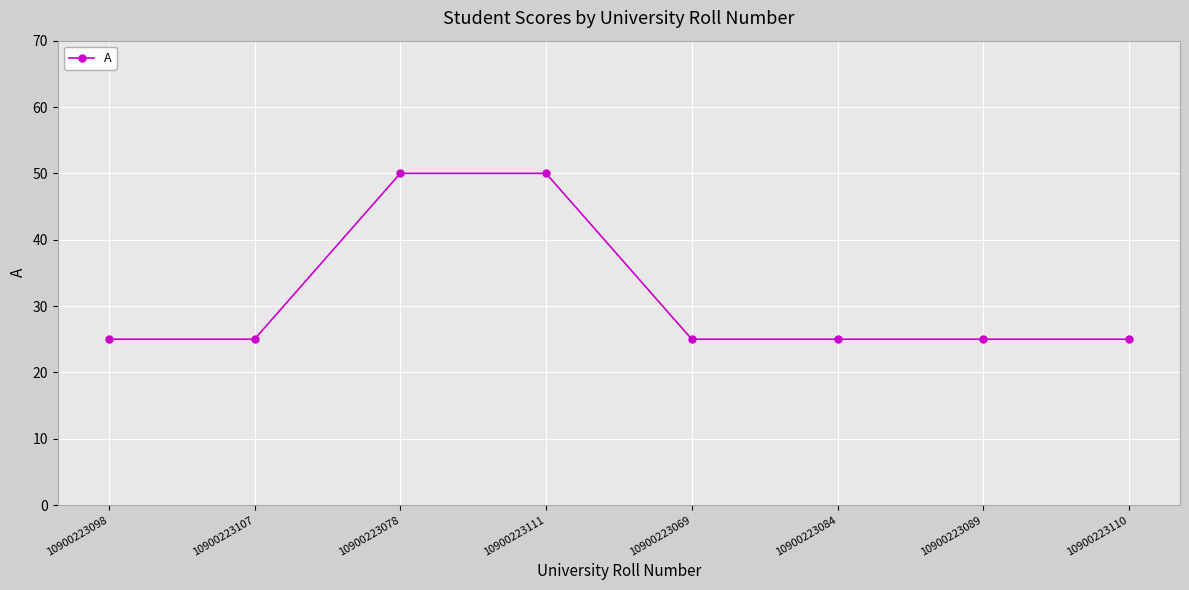

True or false: the data shows 44 at 10900223110.

False